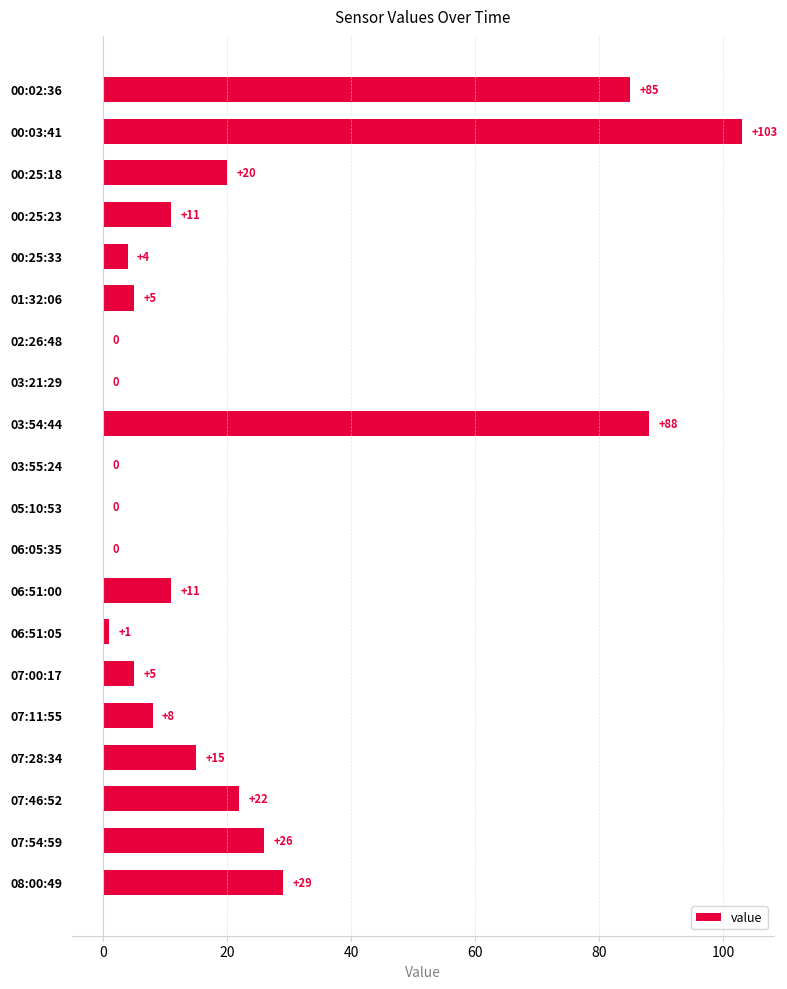

What is the sum of all values?

433